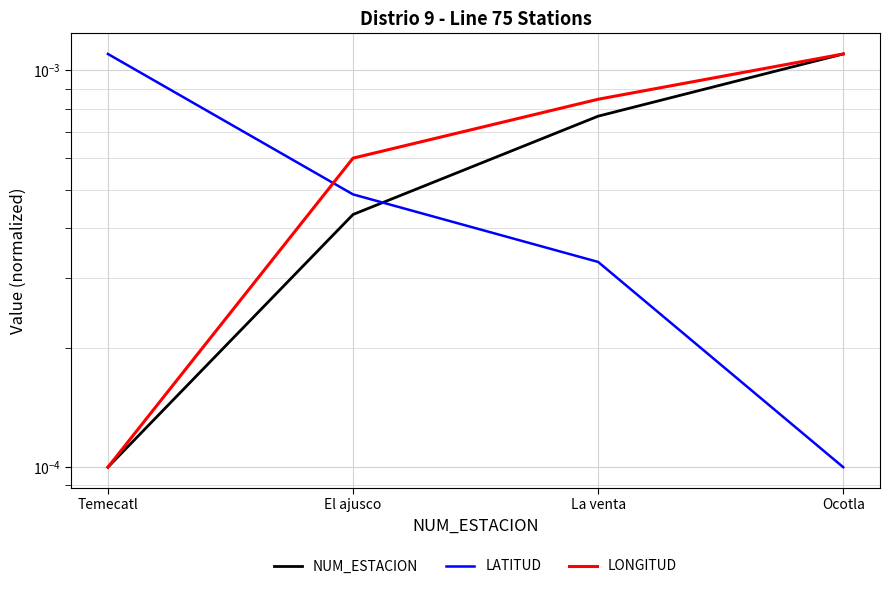

Rank the categories by LONGITUD value from lowest to highest.

Temecatl, El ajusco, La venta, Ocotla